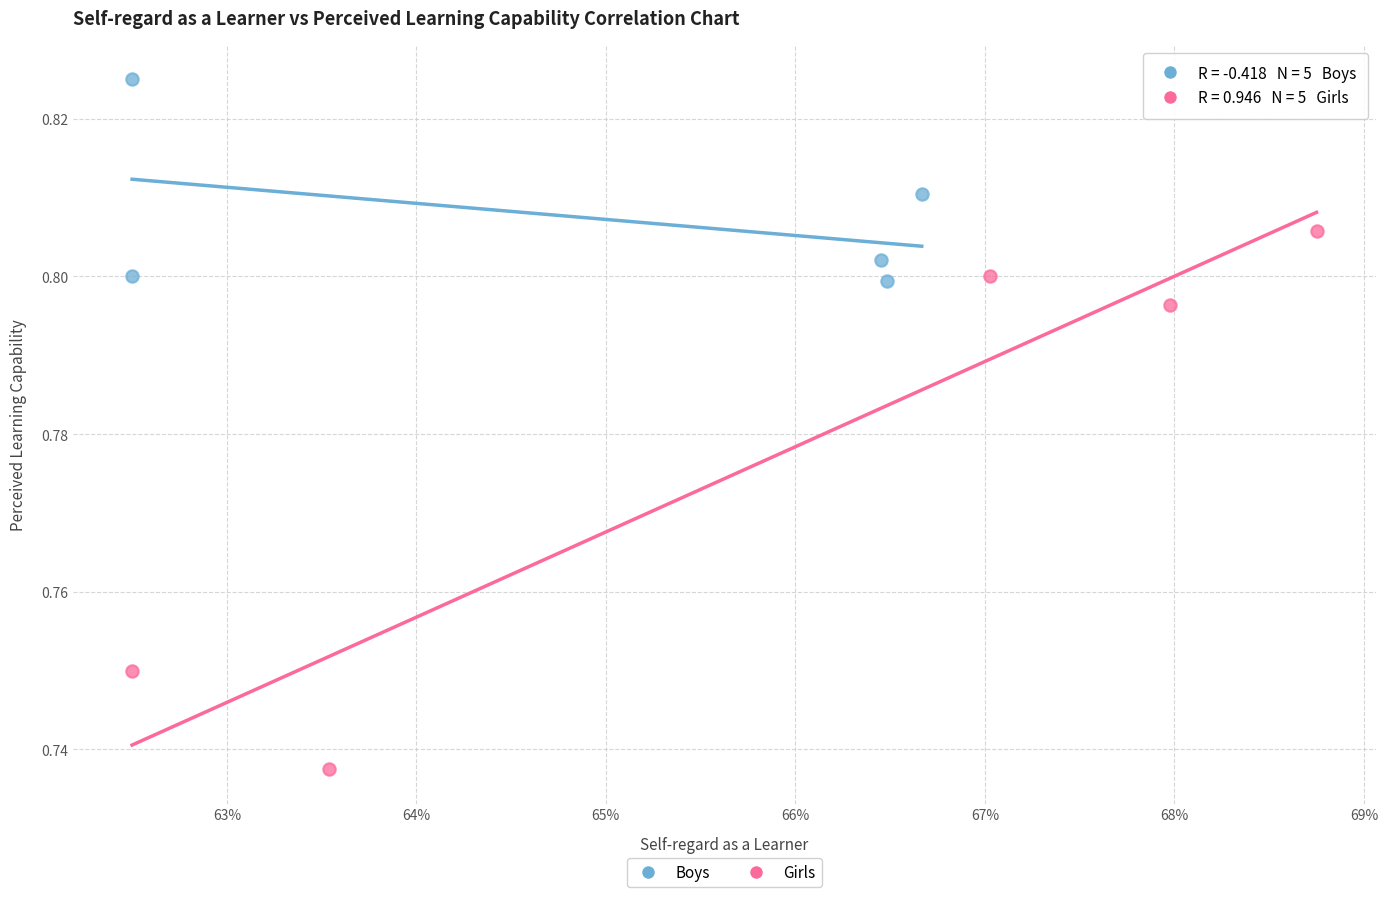

Which series reaches the maximum Y coordinate?

Boys